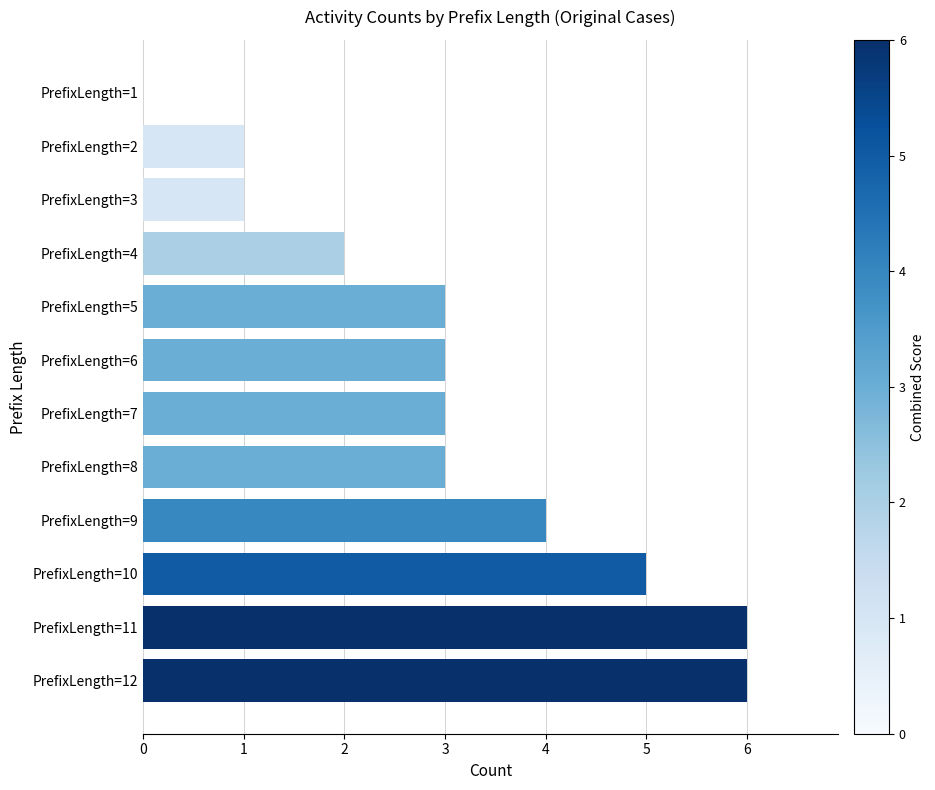

The chart shows a value of 4 at PrefixLength=9. True or false?

True